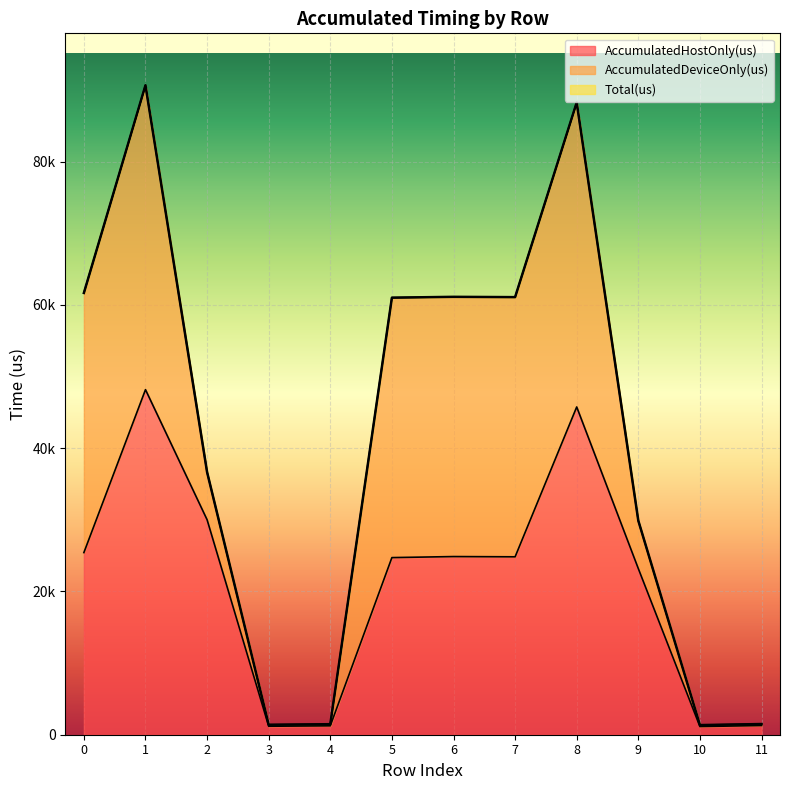

In Total(us), how many points are higher than both neighbors (excluding endpoints)?

3